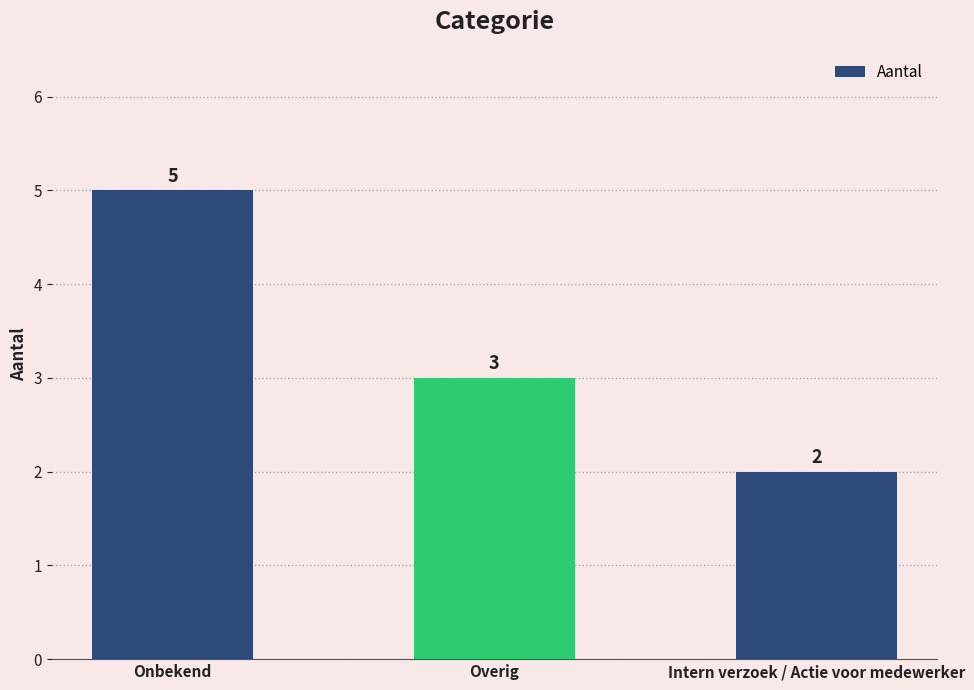

What is the minimum value shown in the chart?

2